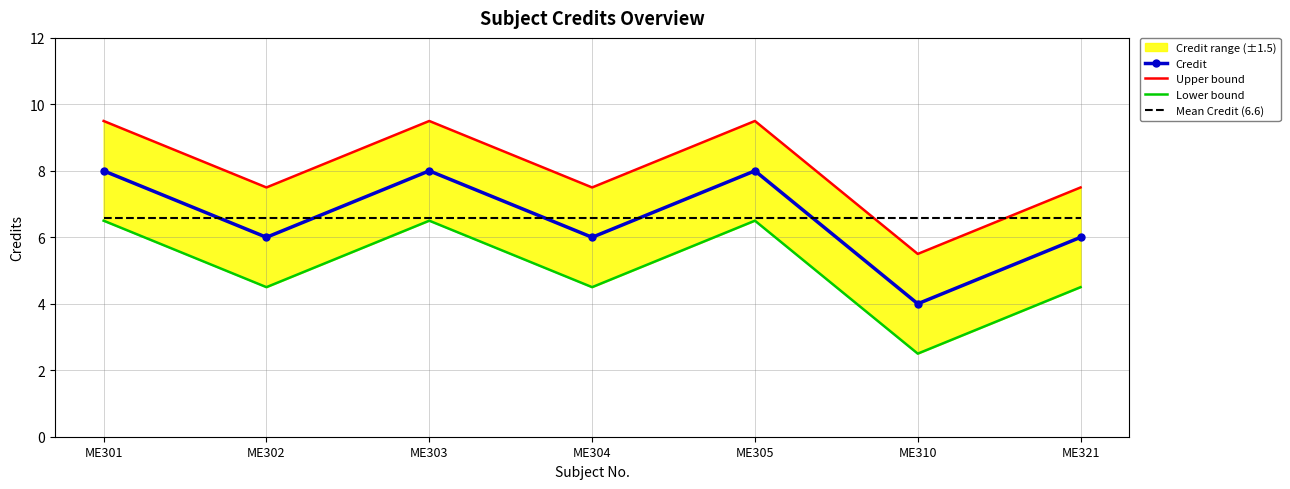

What is the maximum value shown in the chart?

9.5